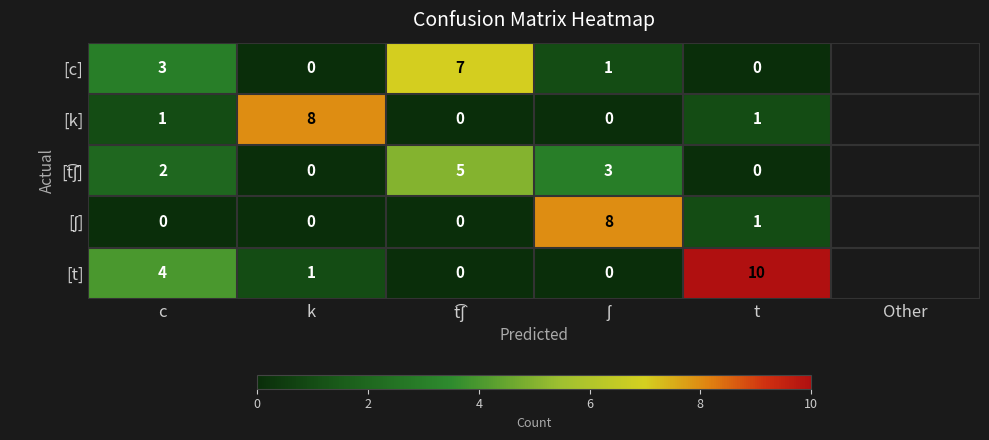

At how many categories does at least one series exceed 9?

1